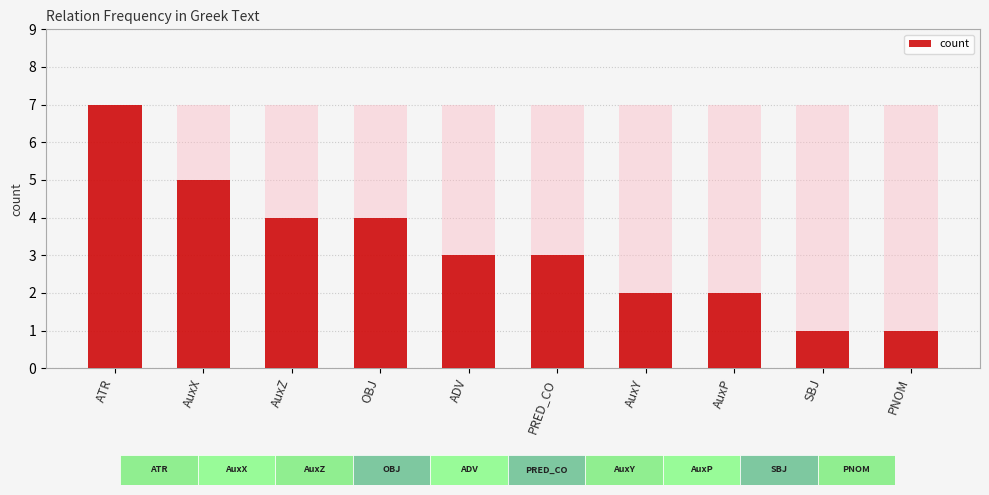

Is it true that the value at OBJ is 4?

True